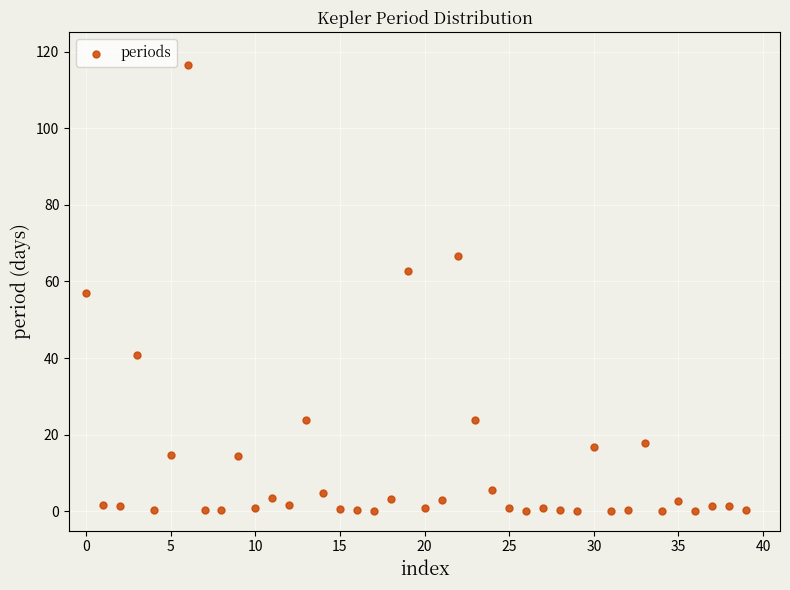

What is the range of Y values (max minus min)?

116.5